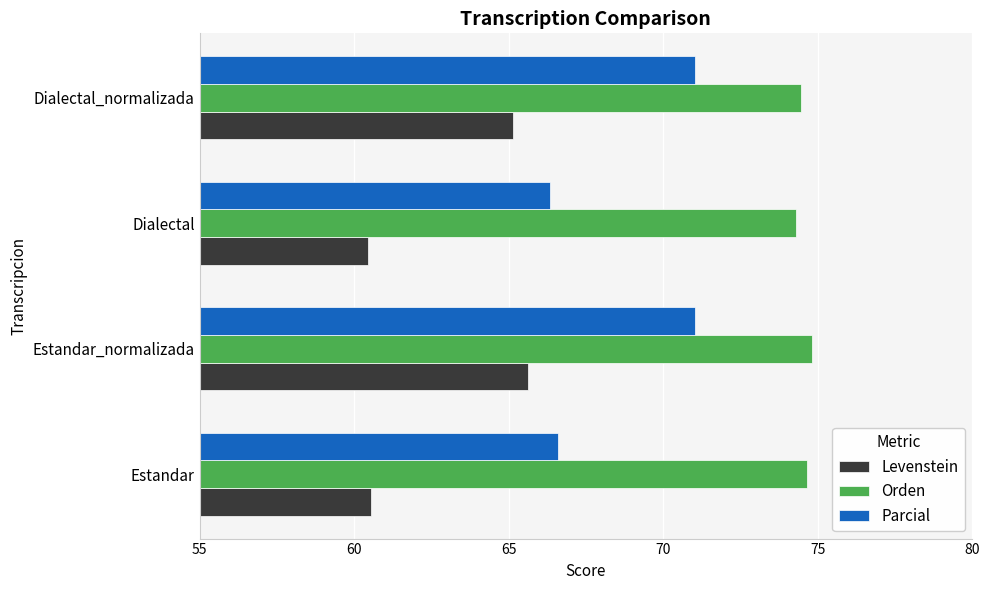

Which series changed the most between Estandar_normalizada and Dialectal?

Levenstein